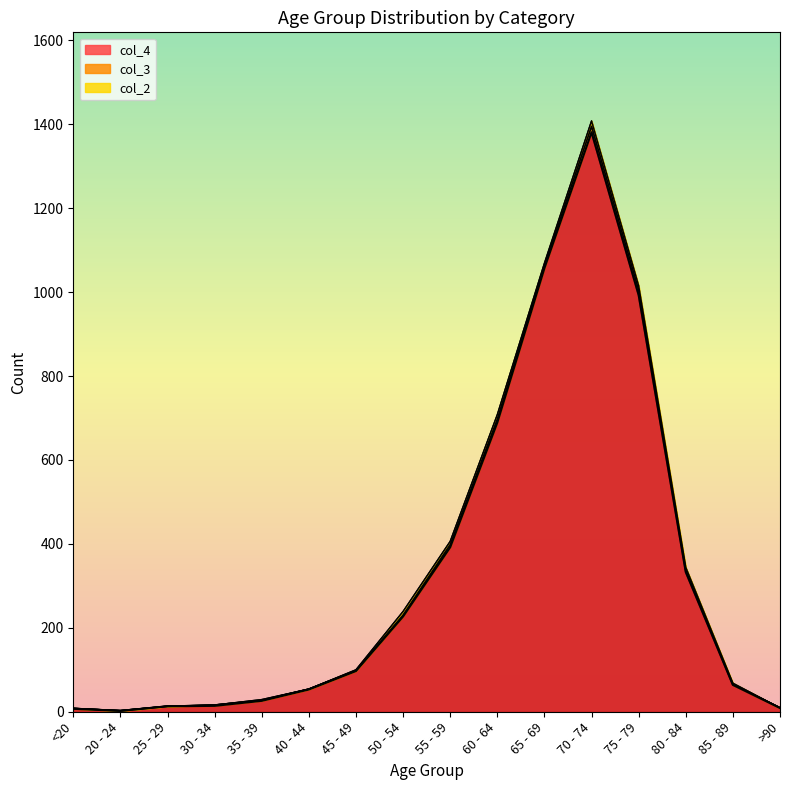

Which series has the largest range (max minus min)?

col_4